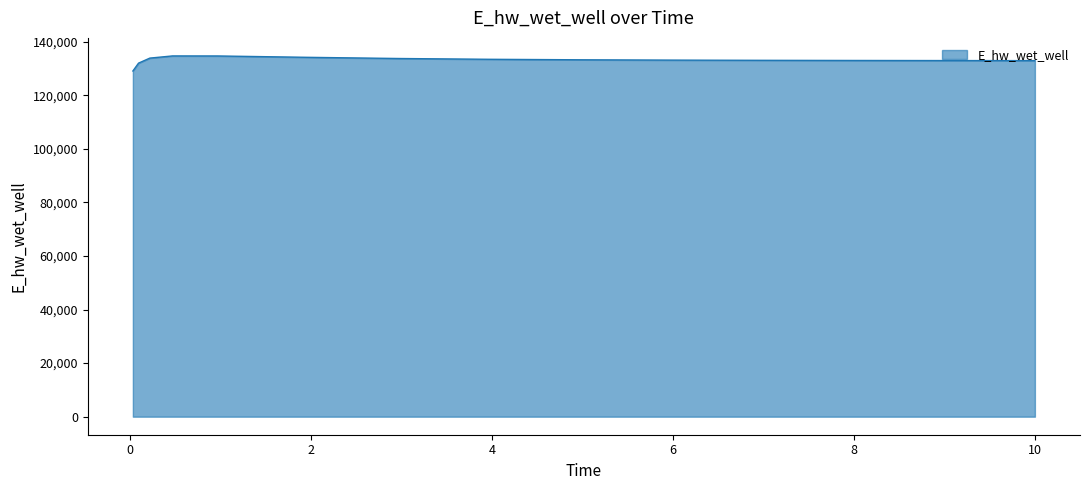

What is the difference between the maximum and minimum values?

5624.6